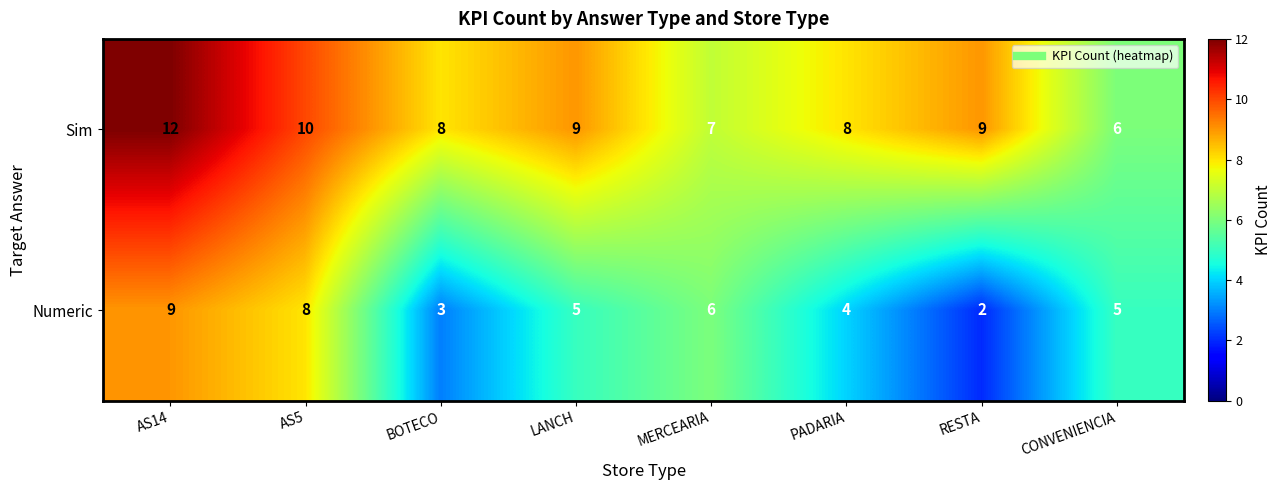

What is the total value across all series at MERCEARIA?

13